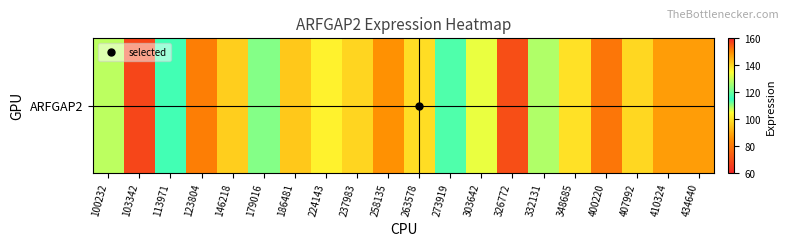

At which label does the data first exceed 98?

100232